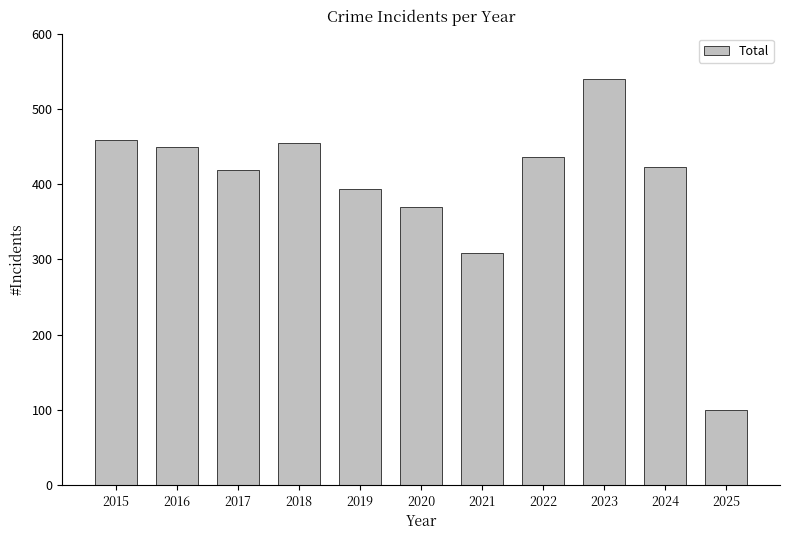

What is the maximum value shown in the chart?

539